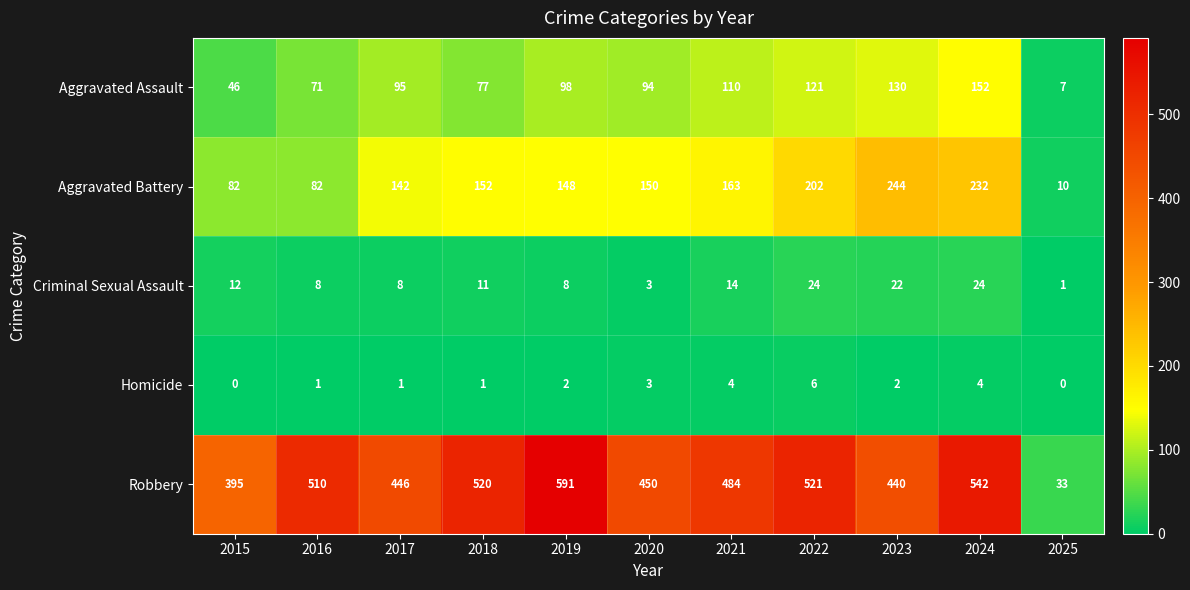

What is the total value across all series at 2022?

874